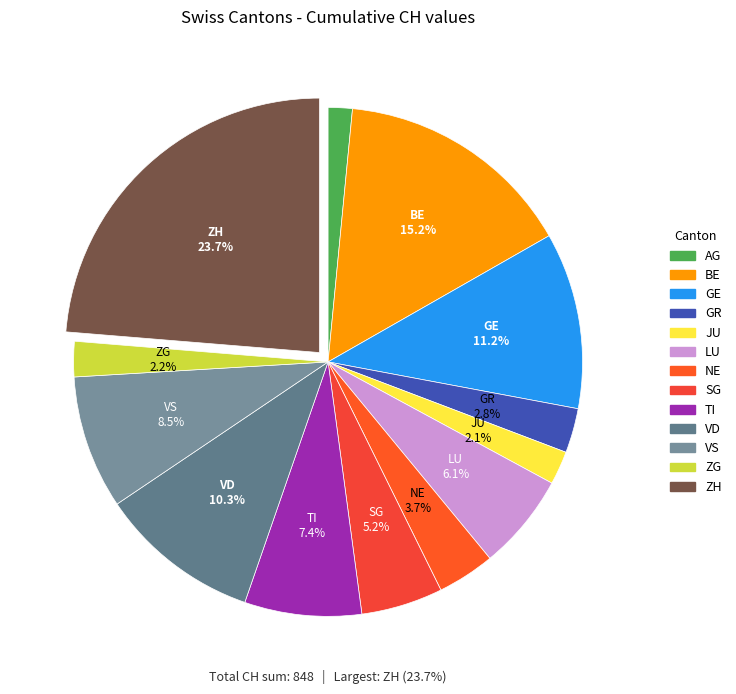

Is there a majority slice in this chart?

No